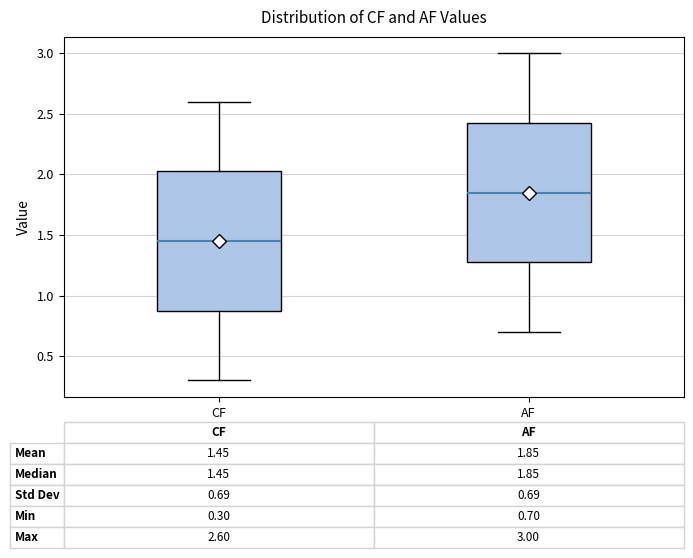

Which box's median line is the highest?

AF